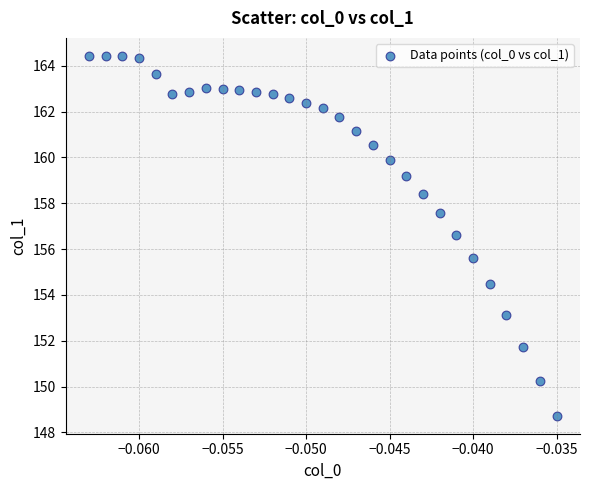

What Y value in the scatter plot is closest to 156?

155.6